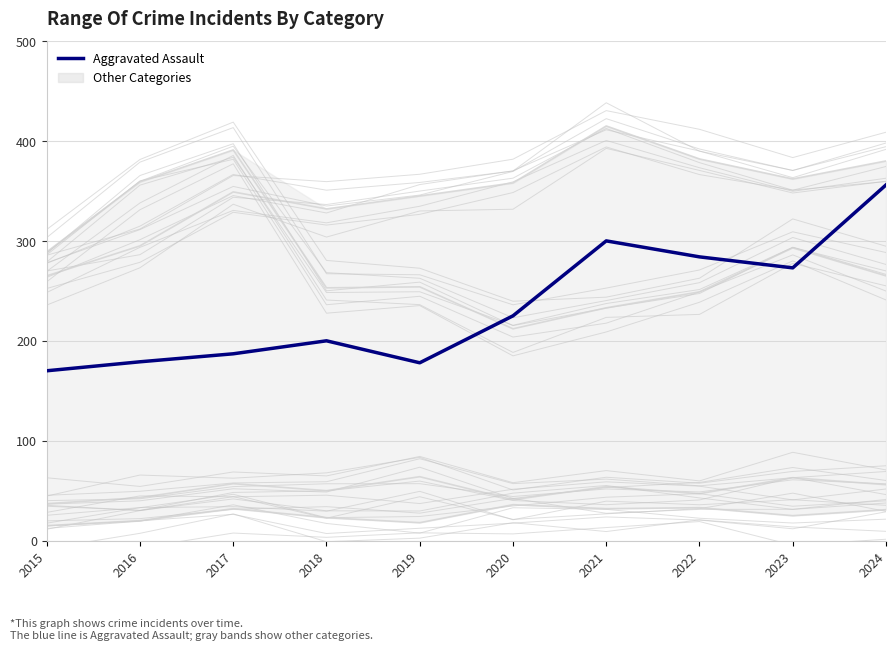

Where is the data nearest to the value 263?

2023